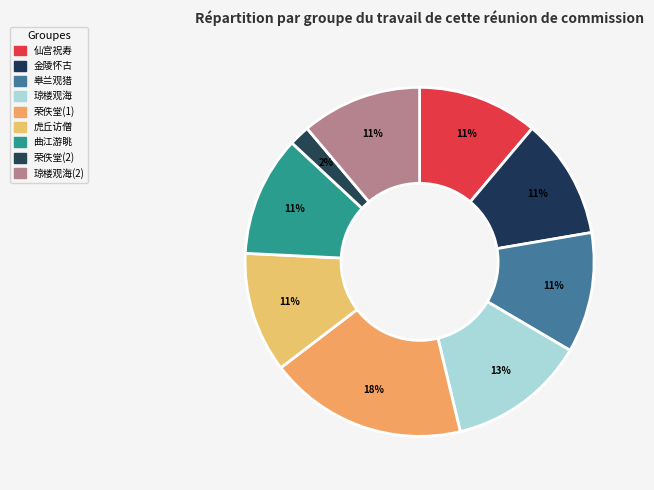

Count the number of slices in the pie.

9